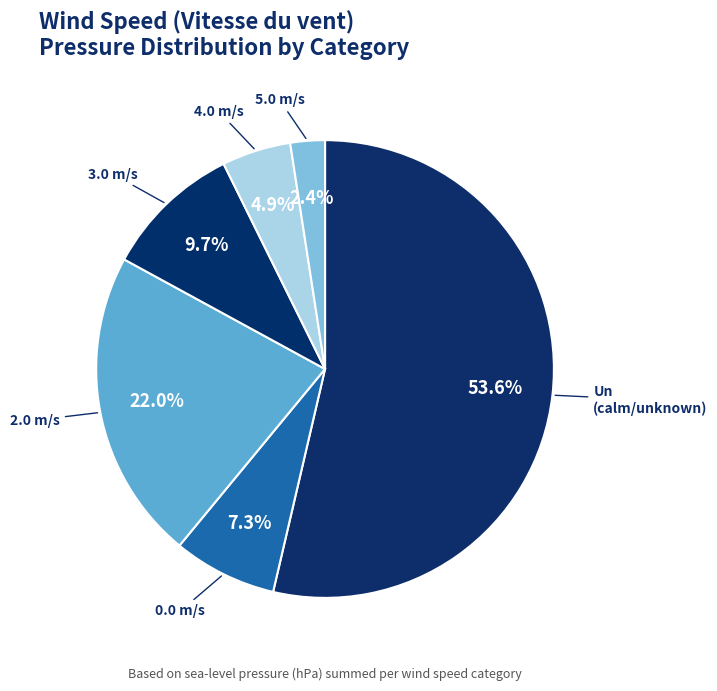

Count the number of slices in the pie.

6